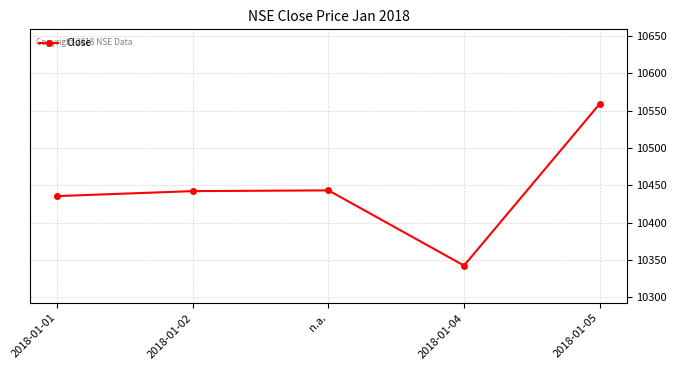

What is the label of the 4th point from the left?

2018-01-04